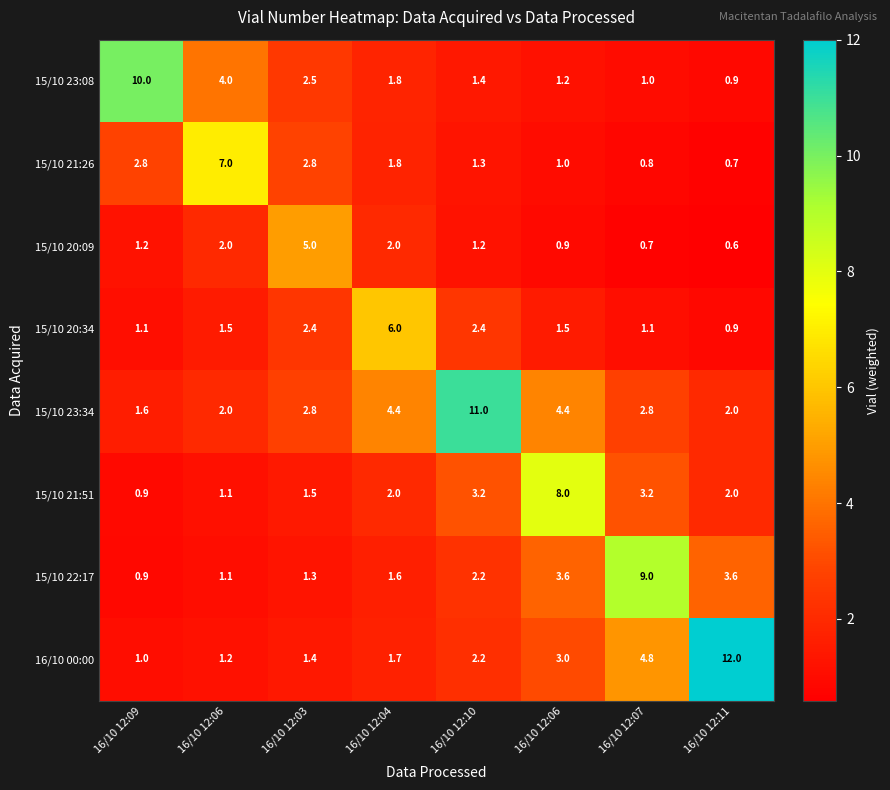

Which series has the largest total across all categories?

15/10 23:34